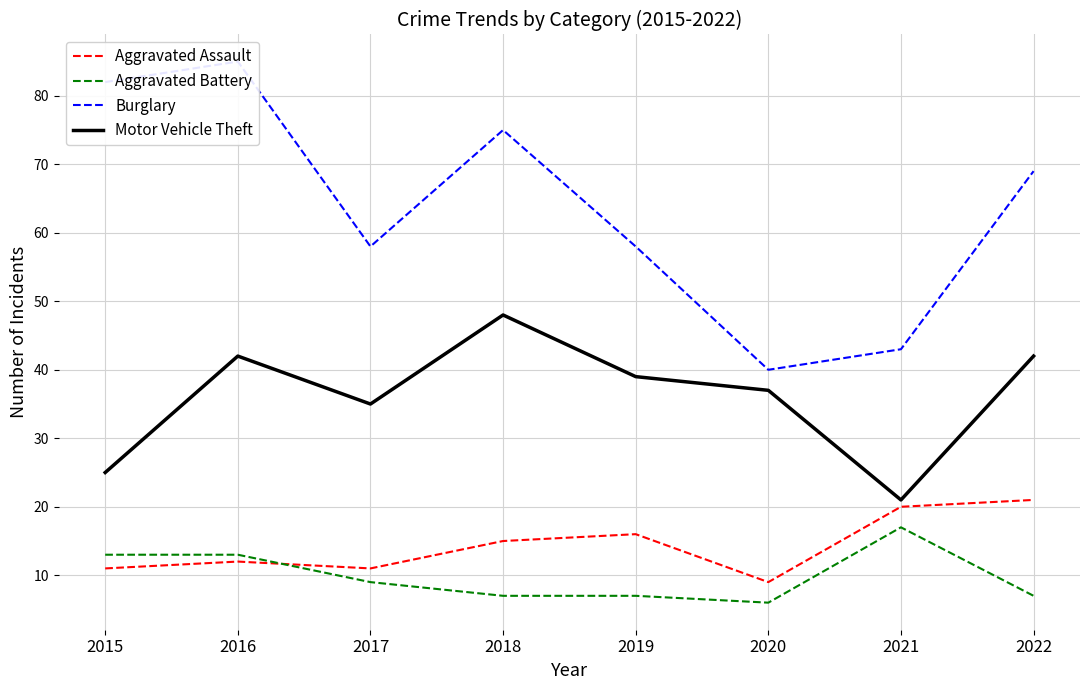

List the labels in order of Aggravated Battery value, largest first.

2021, 2015, 2016, 2017, 2018, 2019, 2022, 2020